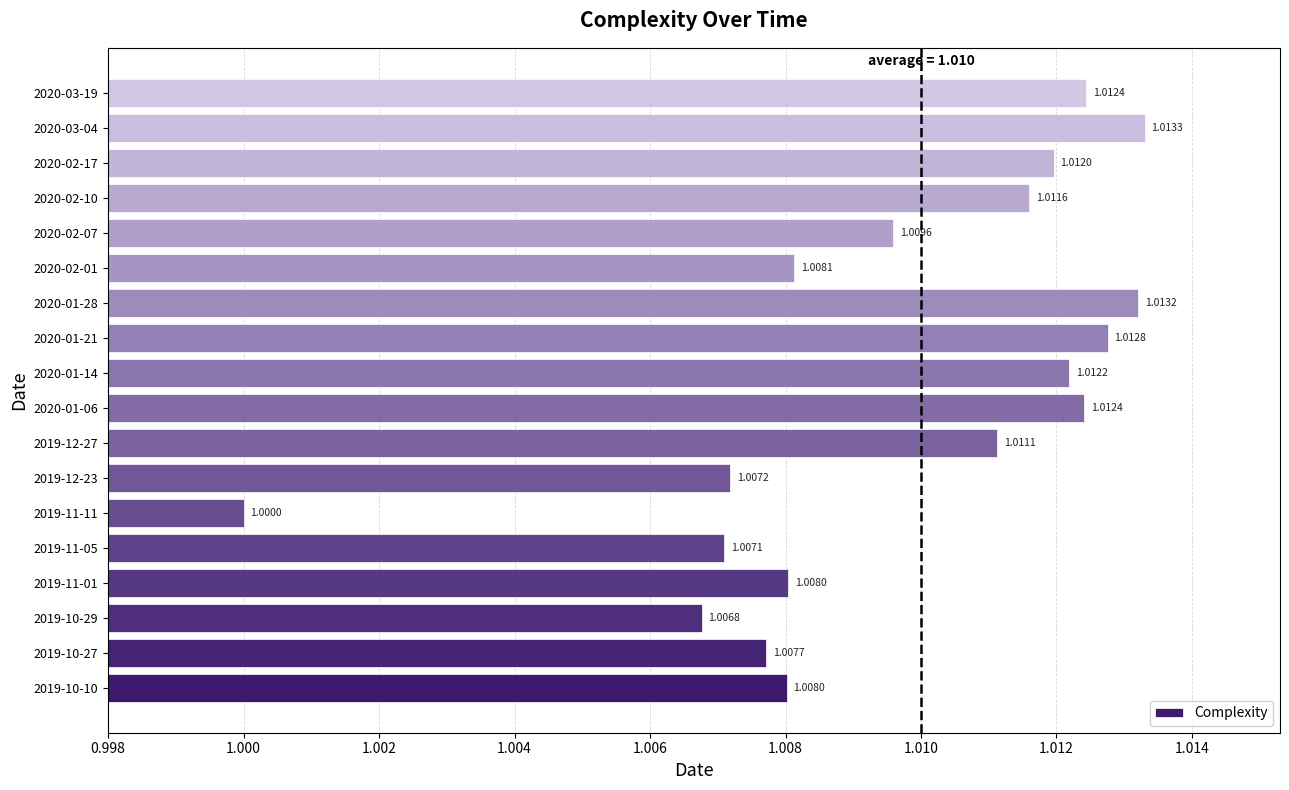

At which category does the chart reach its minimum across all series?

2019-11-11